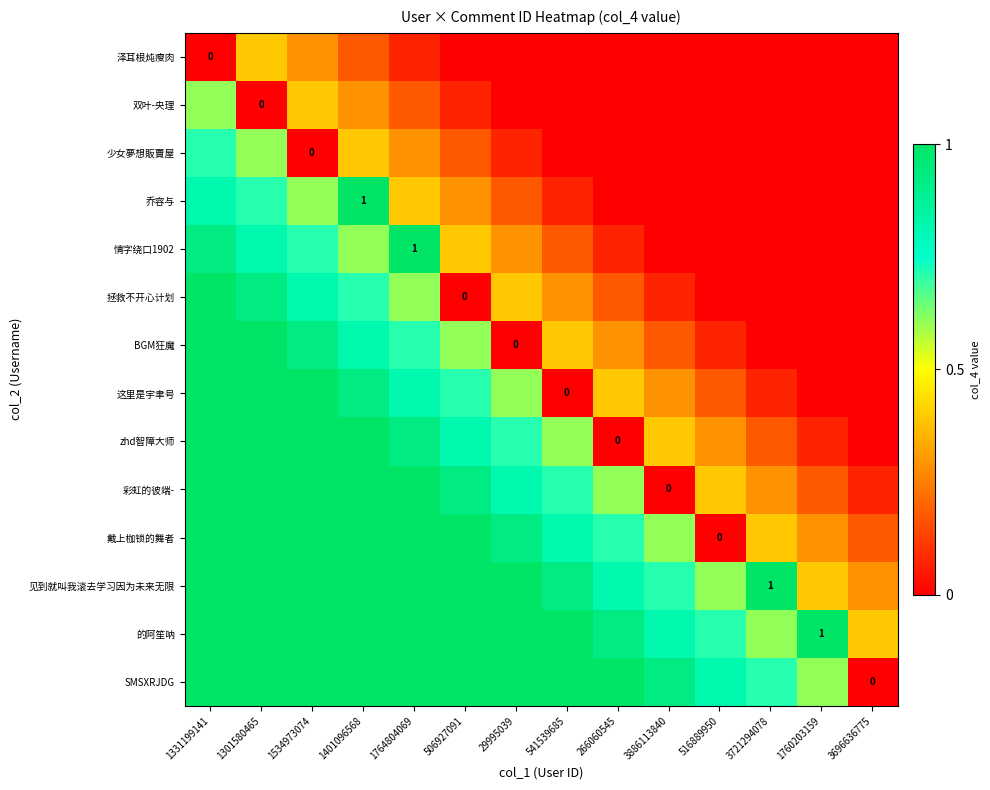

Is it true that 乔容与 equals 0.5 at 1760203159?

False